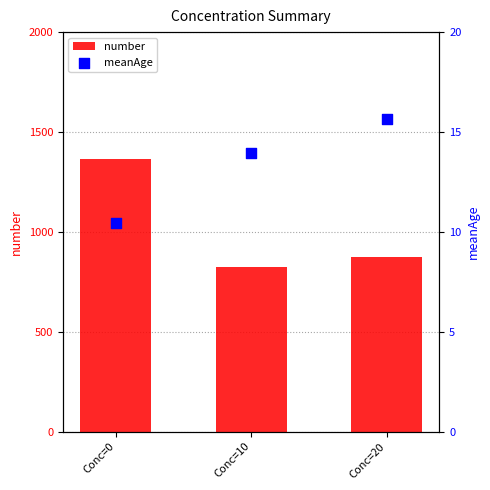

Which series has the widest spread of Y values?

number